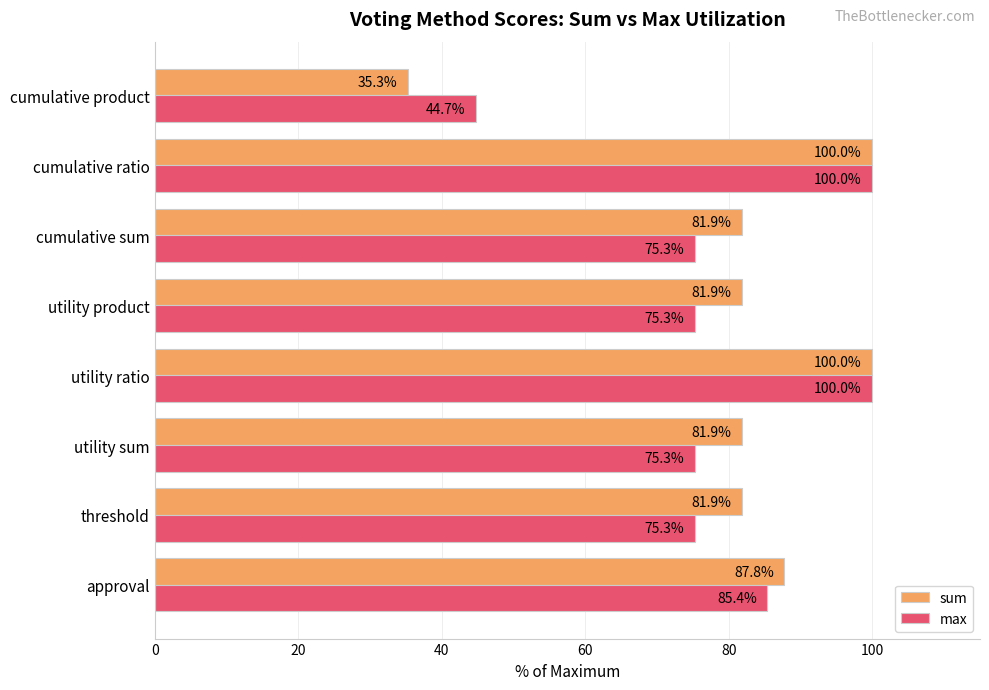

Which series has the largest total across all categories?

sum